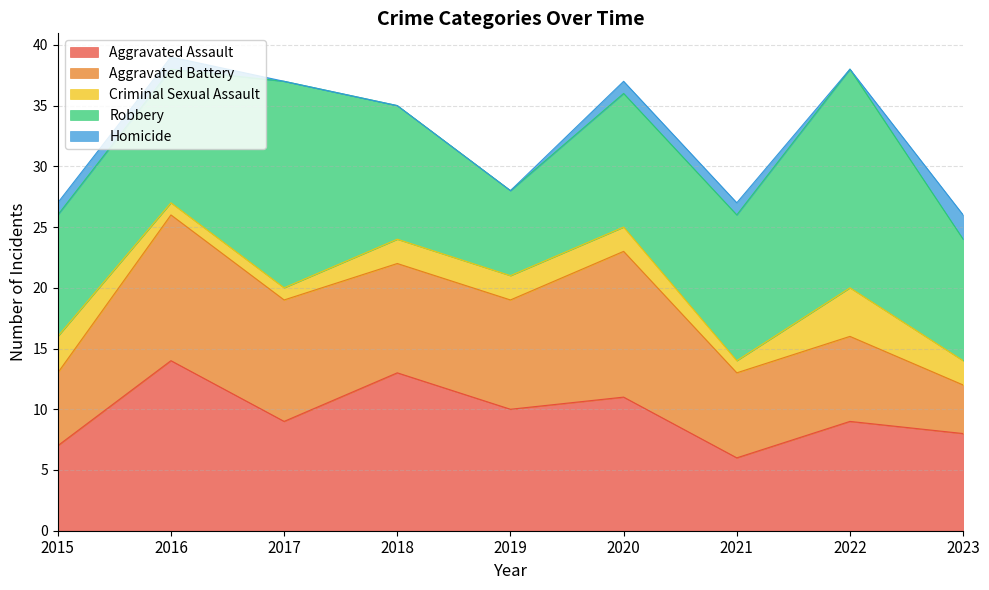

How many distinct data groups are displayed?

5